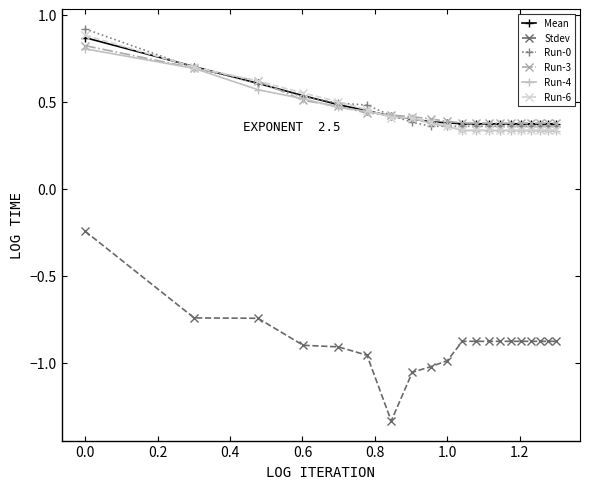

True or false: Run-0 and Stdev intersect in this chart.

False